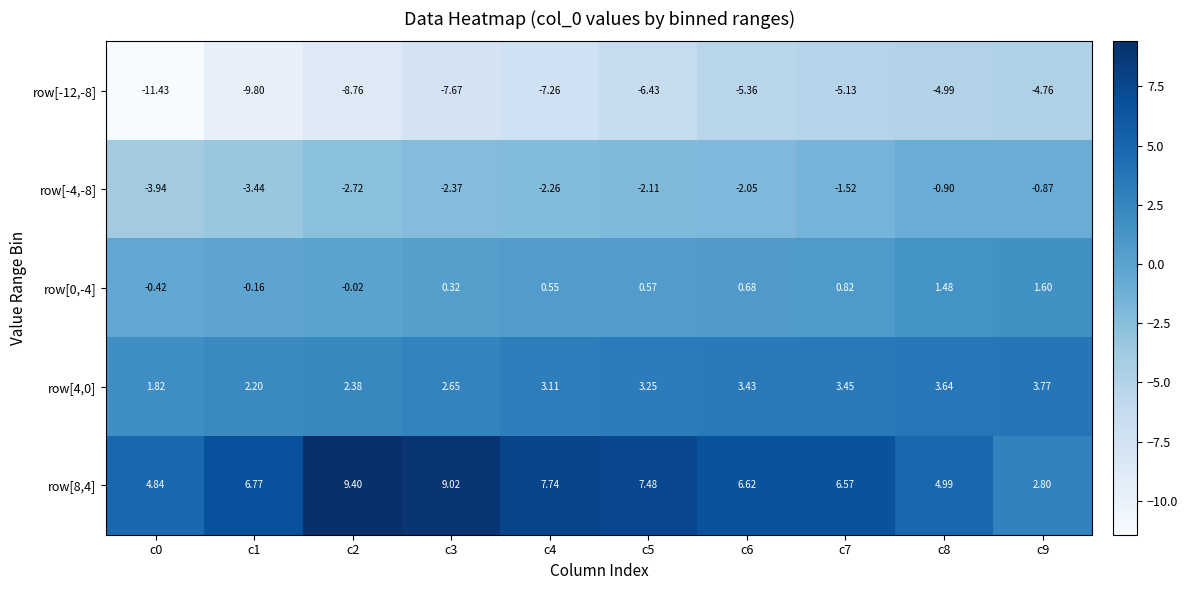

What is the spread (max minus min) of values at c7?

11.7